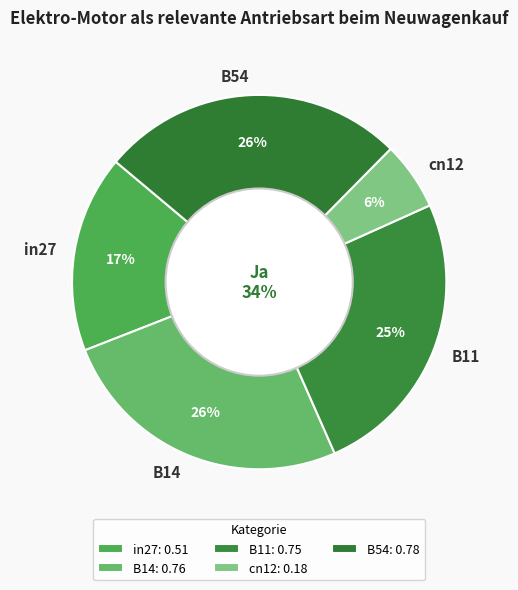

To the nearest percent, what portion does B14 represent?

26%